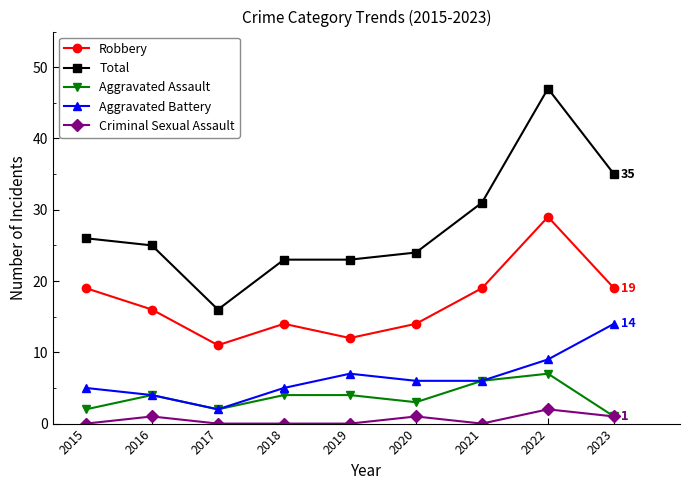

Reading right to left, what are all the values shown in this chart?

Robbery: 2023=19	2022=29	2021=19	2020=14	2019=12	2018=14	2017=11	2016=16	2015=19
Total: 2023=35	2022=47	2021=31	2020=24	2019=23	2018=23	2017=16	2016=25	2015=26
Aggravated Assault: 2023=1	2022=7	2021=6	2020=3	2019=4	2018=4	2017=2	2016=4	2015=2
Aggravated Battery: 2023=14	2022=9	2021=6	2020=6	2019=7	2018=5	2017=2	2016=4	2015=5
Criminal Sexual Assault: 2023=1	2022=2	2021=0	2020=1	2019=0	2018=0	2017=0	2016=1	2015=0